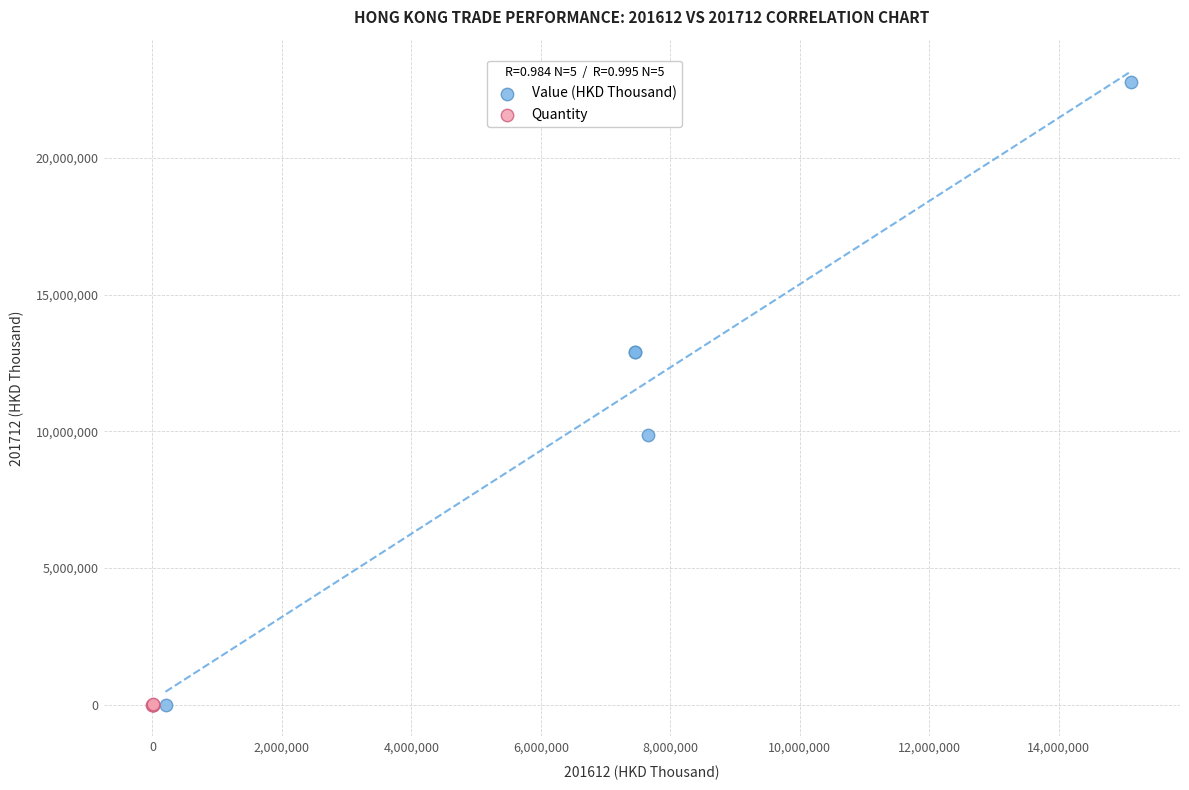

Which series contains the highest Y value?

Value (HKD Thousand)